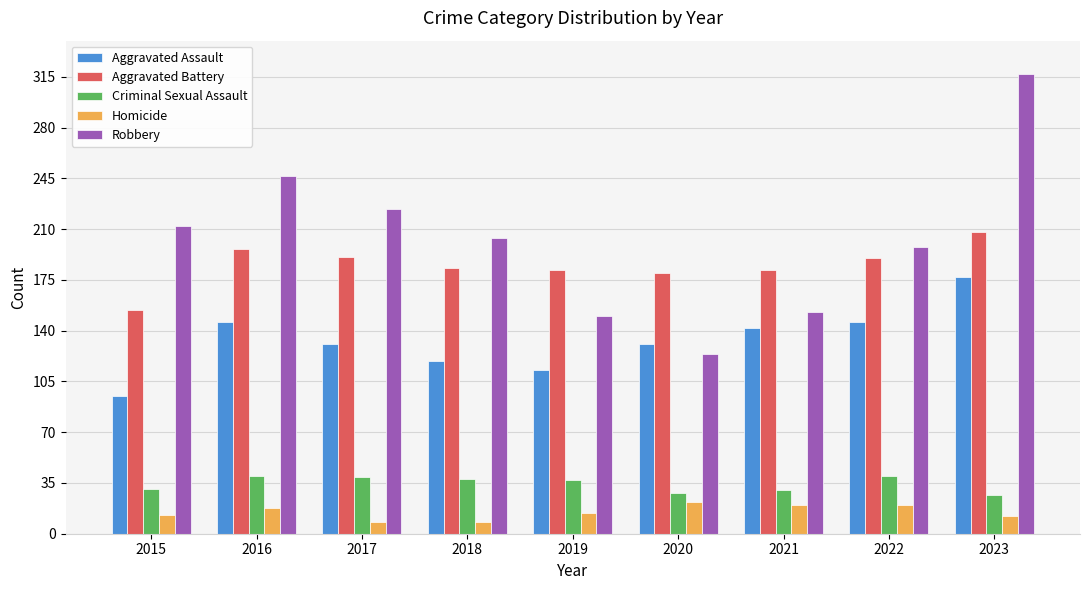

Is the value of Homicide at 2023 greater than the value of Aggravated Assault at 2018?

No